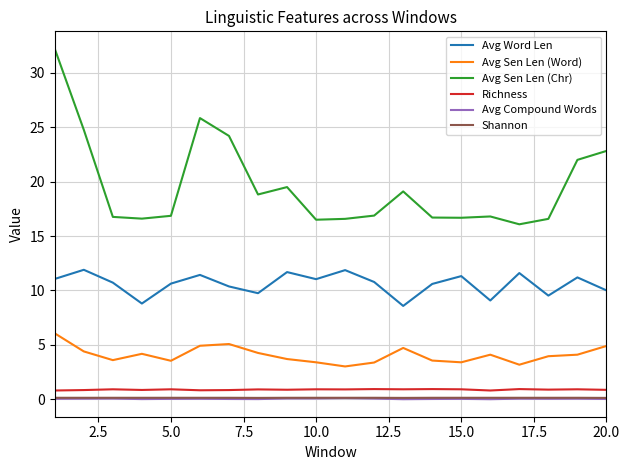

What is the maximum value shown in the chart?

32.2